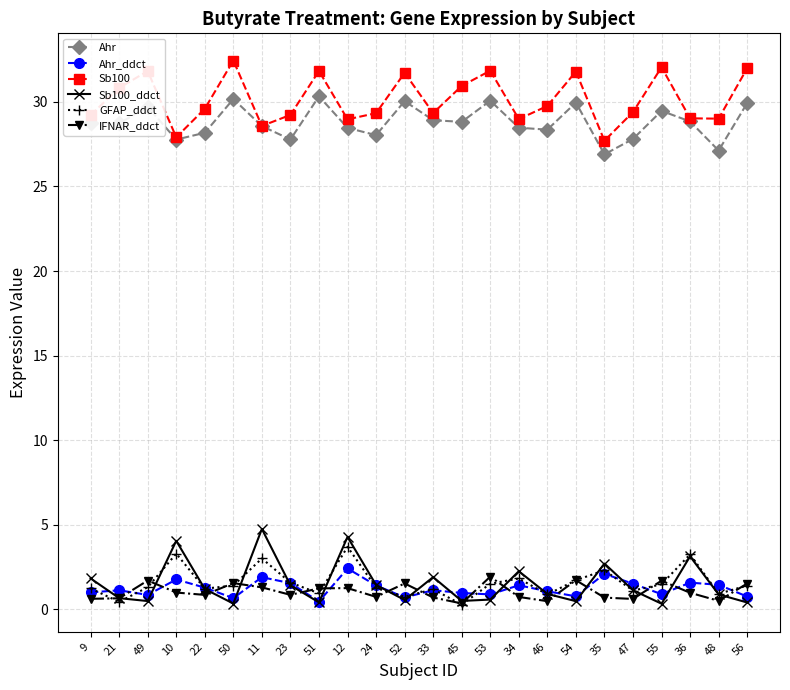

Is it true that GFAP_ddct equals 1.6 at 23?

True